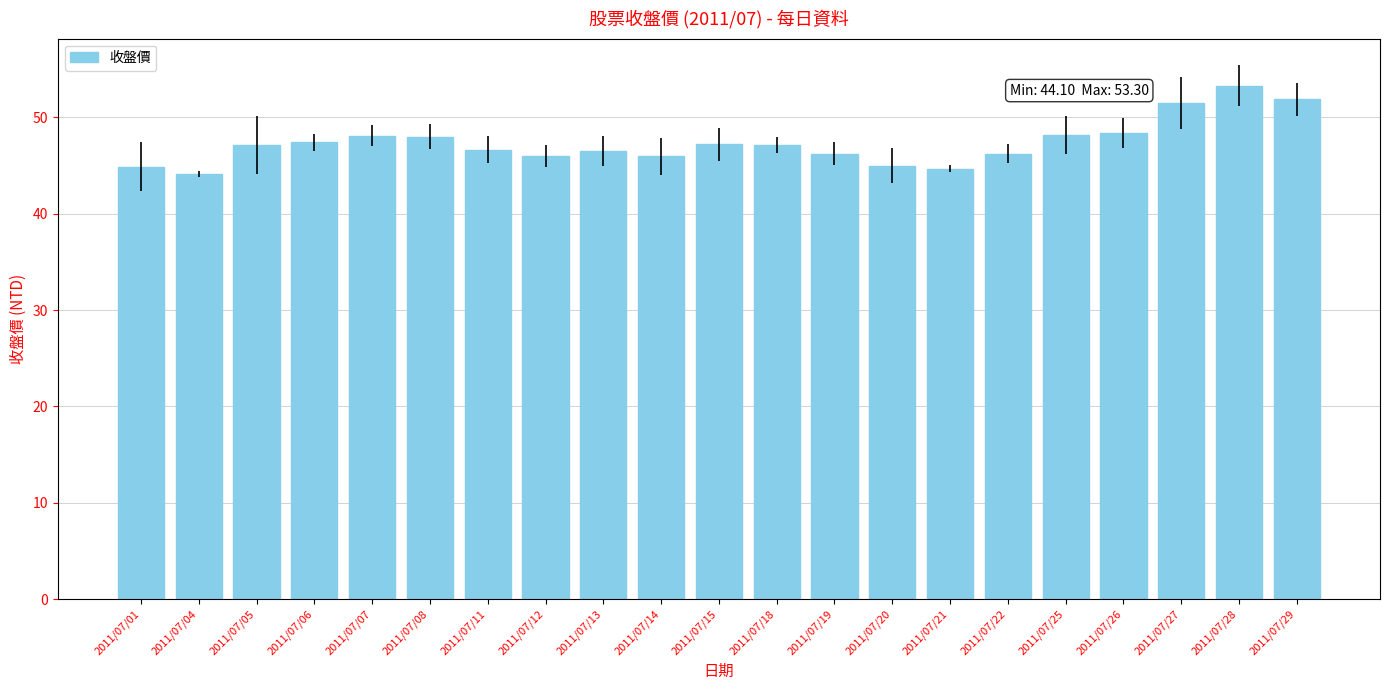

Which has a higher value, 2011/07/27 or 2011/07/08?

2011/07/27